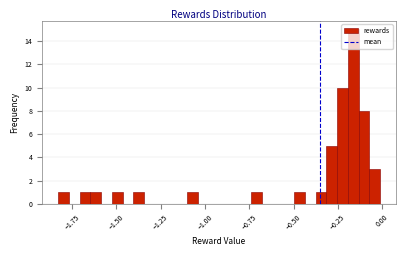

Read against the x-axis, roughly where is the centre of the tallest bar?

-0.15